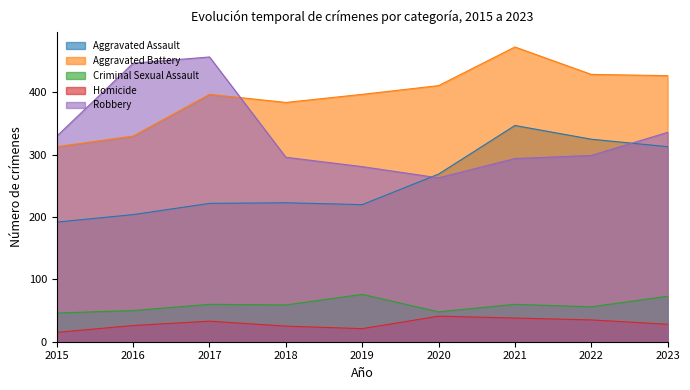

What is the value of the Homicide point at the 3rd from the left?

33